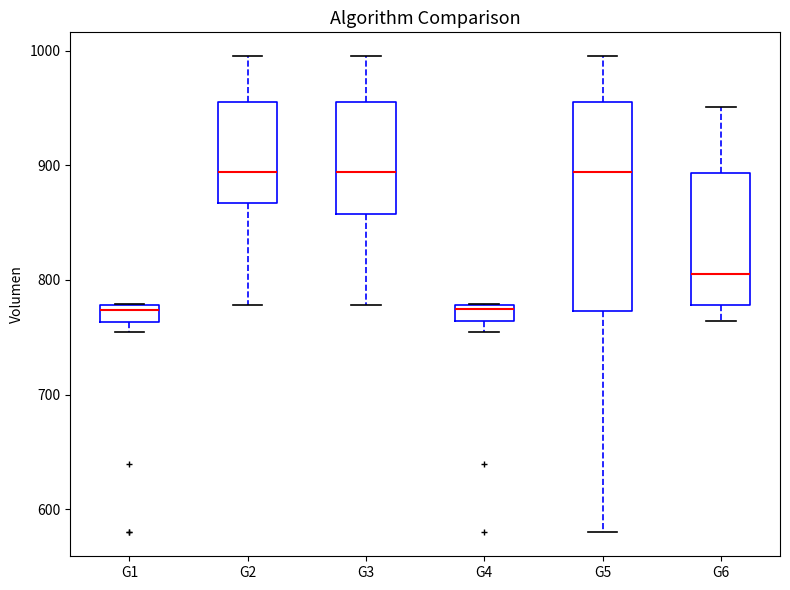

Which box is the tallest, from its lower edge to its upper edge?

G5